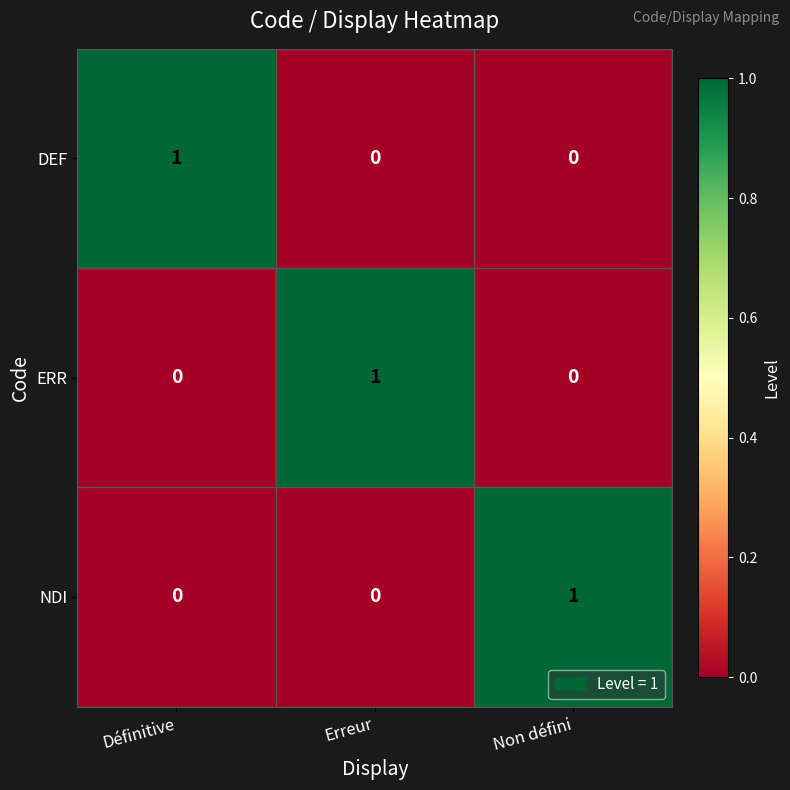

How many positive values does the DEF series have?

1